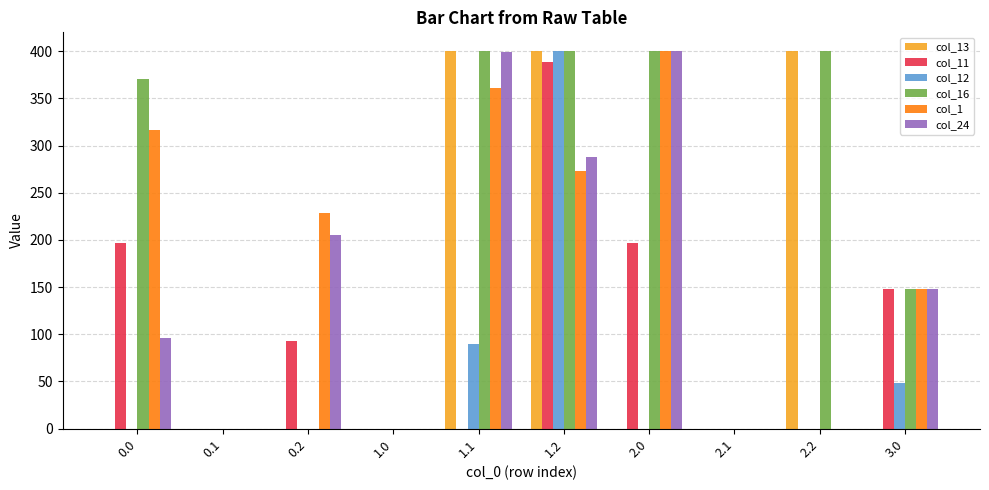

What is the sum of all col_11 values?

1022.7